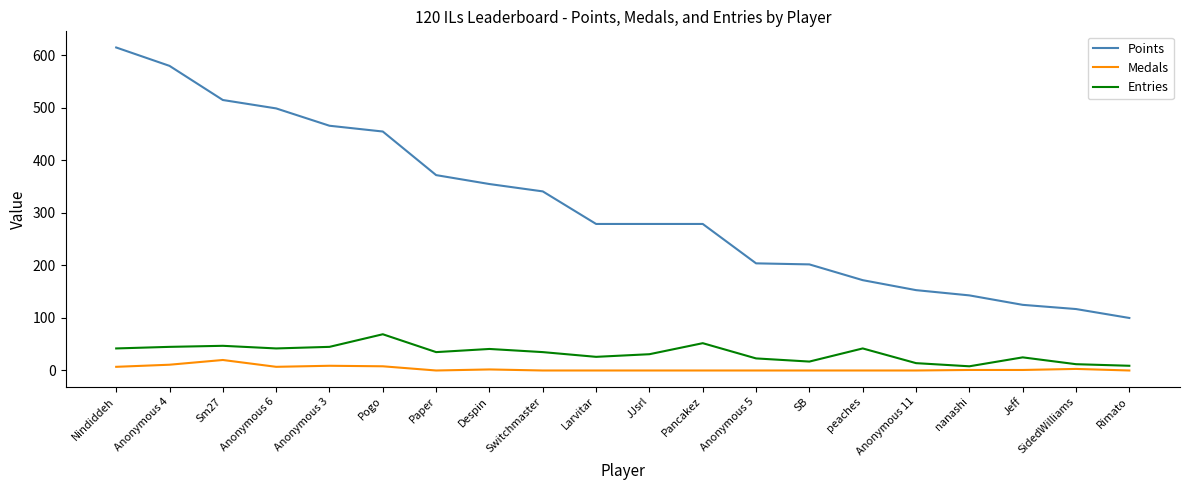

What is the sum of the Entries values at nanashi and Nindiddeh?

50